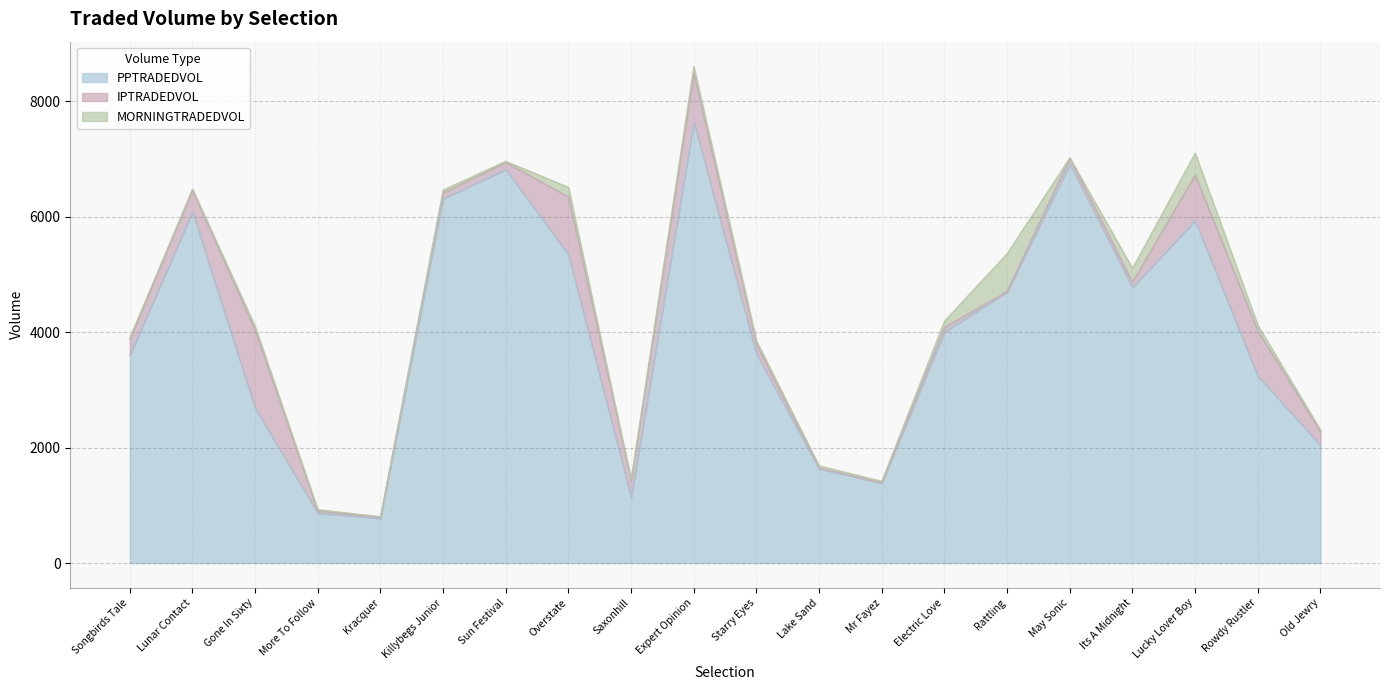

What position from the left is Rowdy Rustler?

19